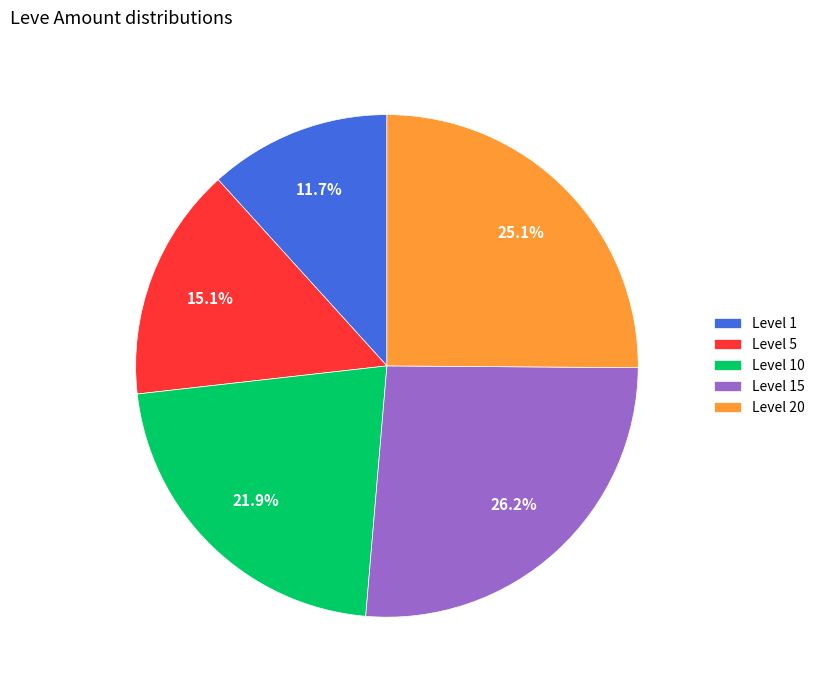

Between Level 10 and Level 1, which is larger?

Level 10